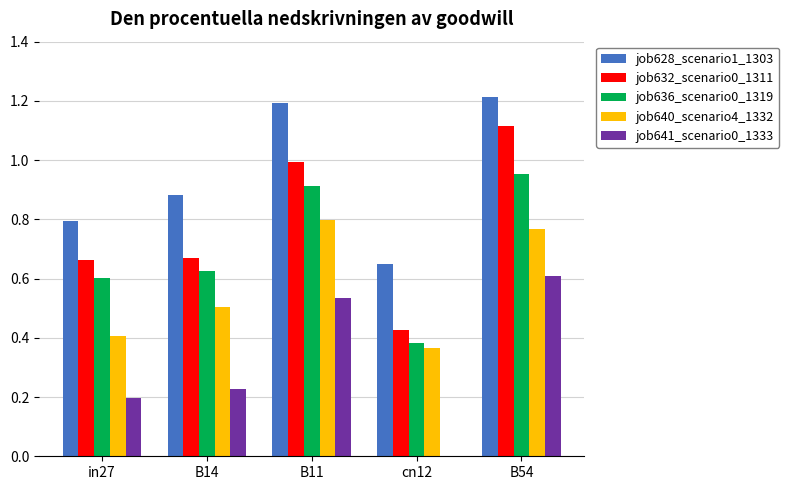

What is the sum of all job636_scenario0_1319 values?

3.5